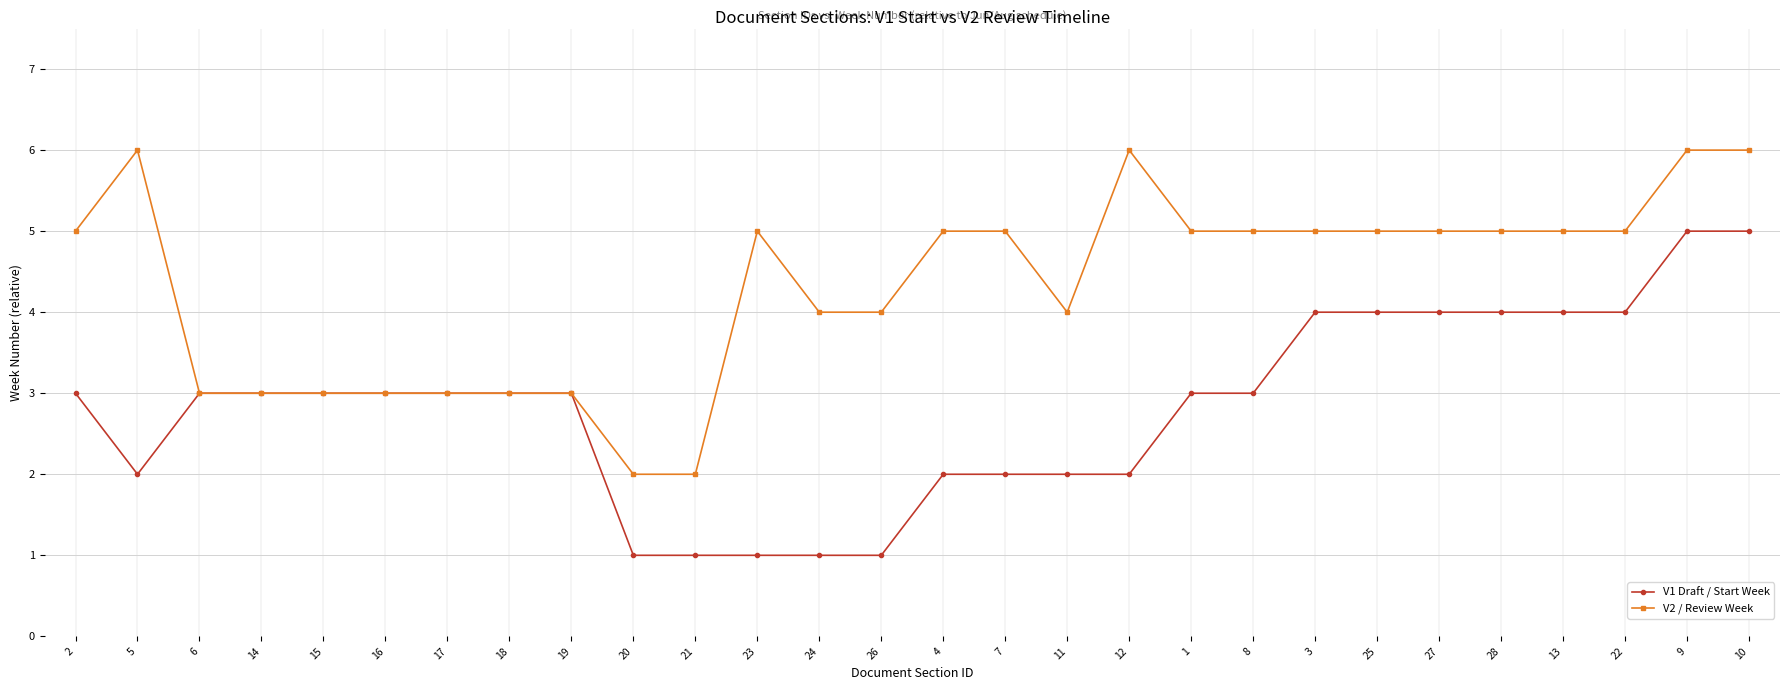

What is the label of the 27th point from the left?

9